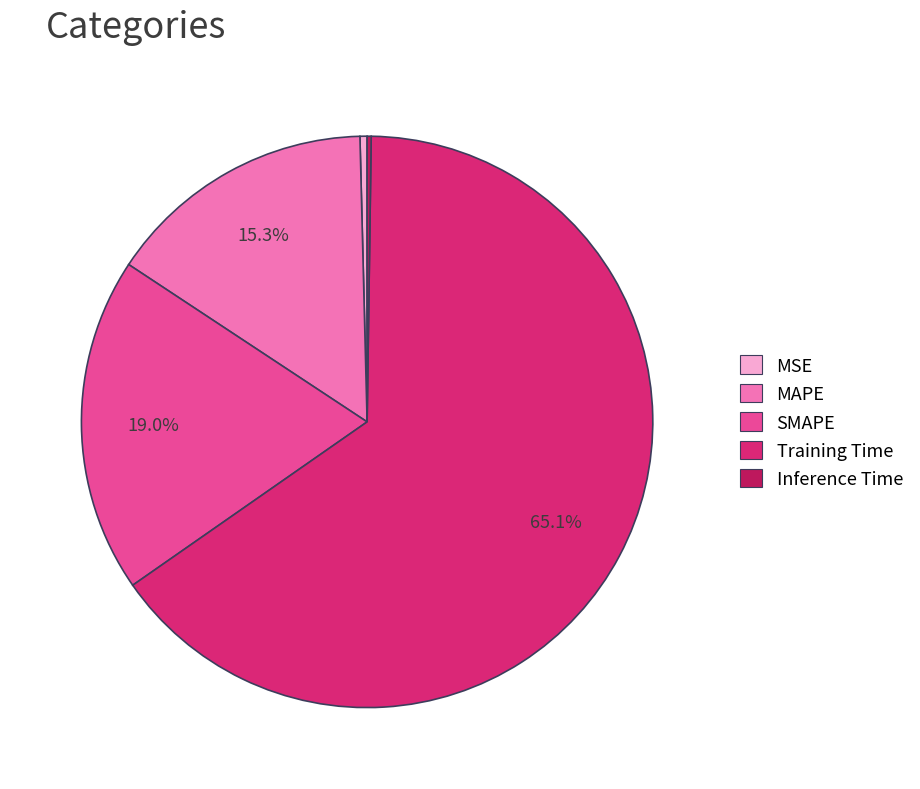

What percentage is NOT represented by SMAPE?

81.0%